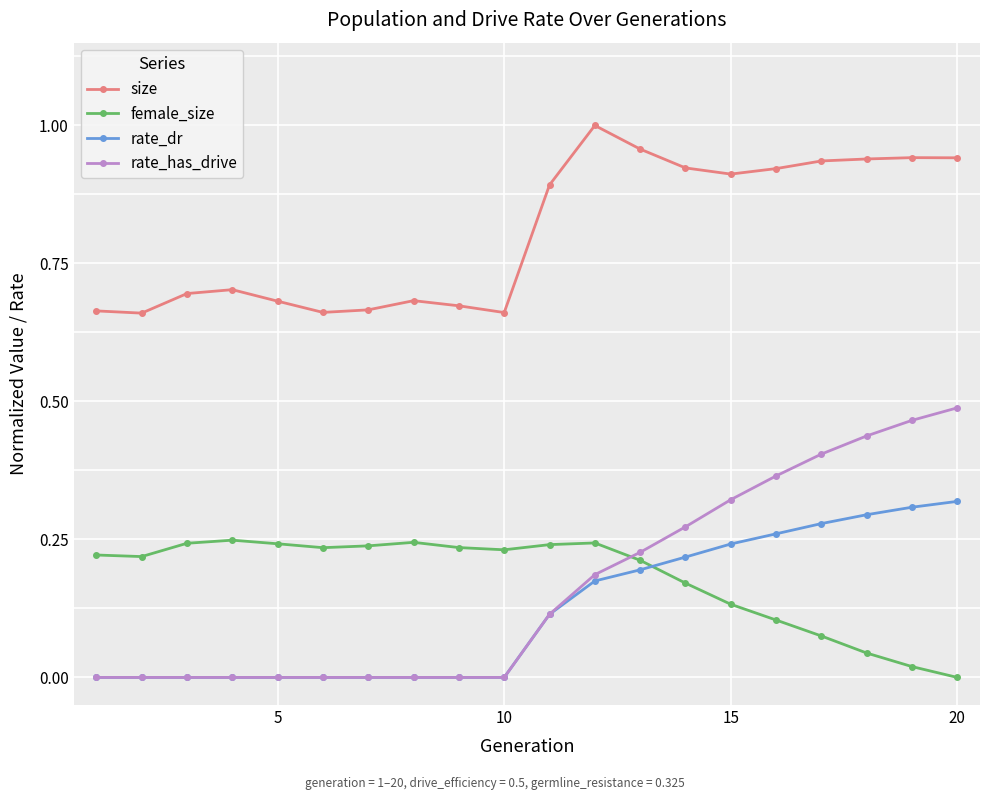

Which series has the largest range (max minus min)?

rate_has_drive